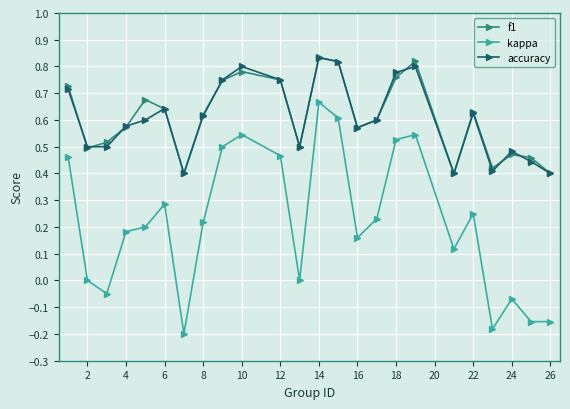

True or false: f1 has more than 1 points higher than both neighbors.

True